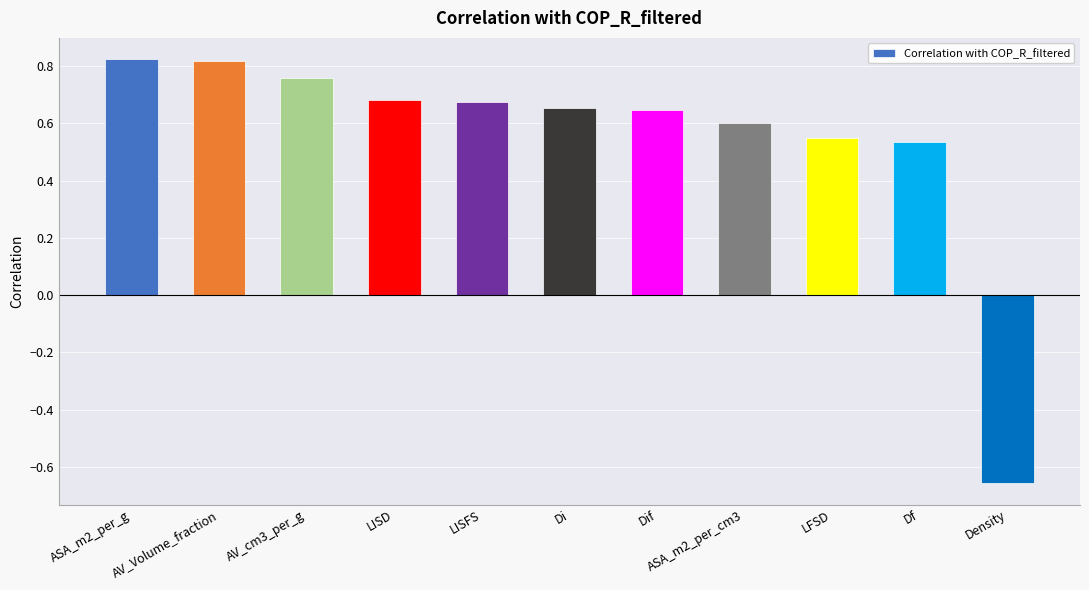

What is the label of the 3rd bar from the right?

LFSD